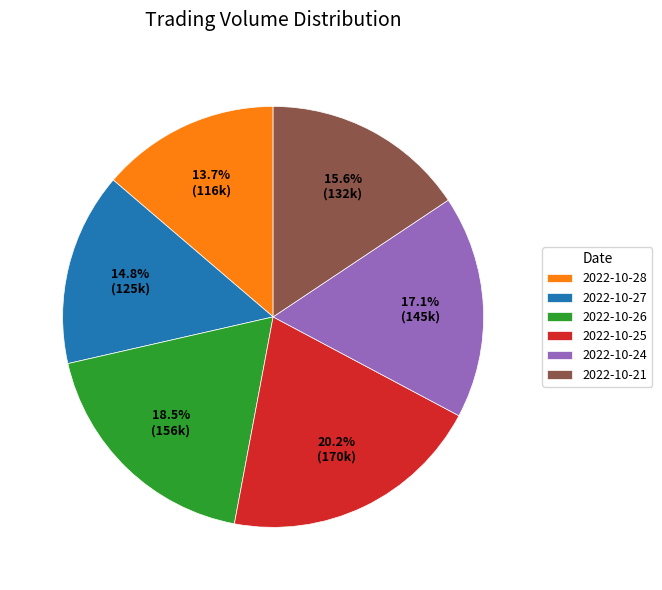

Is there any slice that represents more than half of the pie?

No